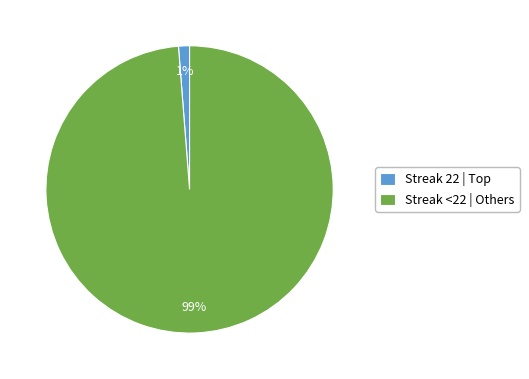

Is it true that Streak <22 | Others is 93% of the pie?

False